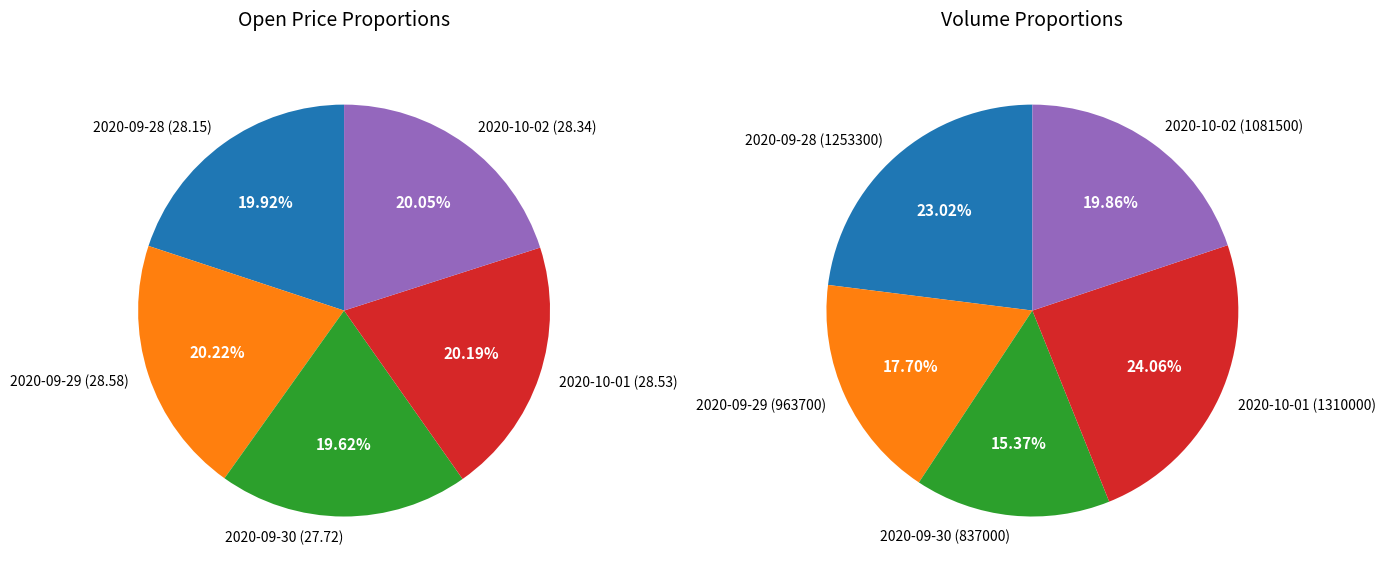

Which series has the largest range (max minus min)?

Volume